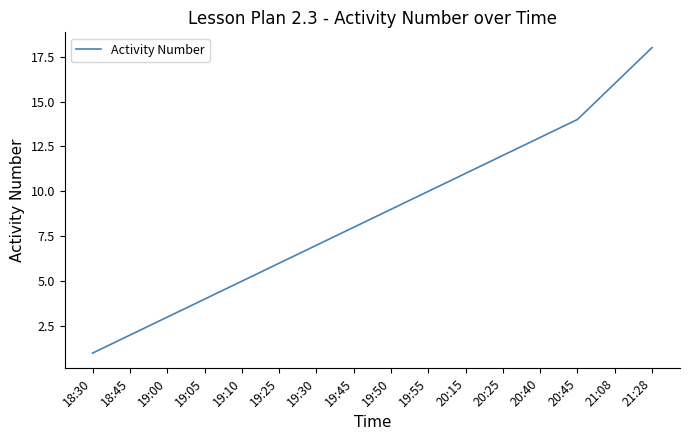

Reading right to left, extract all data points from this chart.

21:28=18	21:08=16	20:45=14	20:40=13	20:25=12	20:15=11	19:55=10	19:50=9	19:45=8	19:30=7	19:25=6	19:10=5	19:05=4	19:00=3	18:45=2	18:30=1